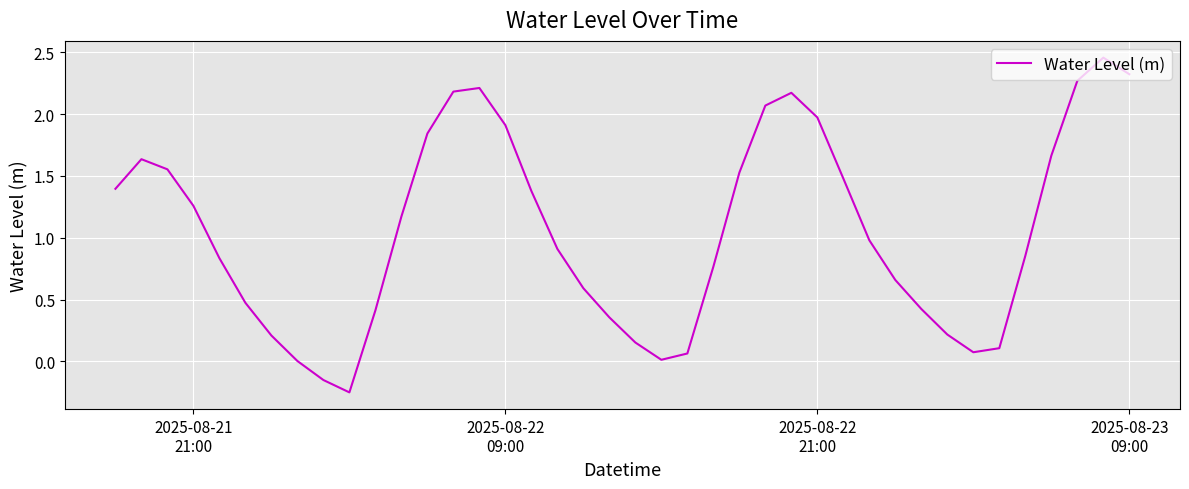

Does the chart have visible grid lines?

Yes